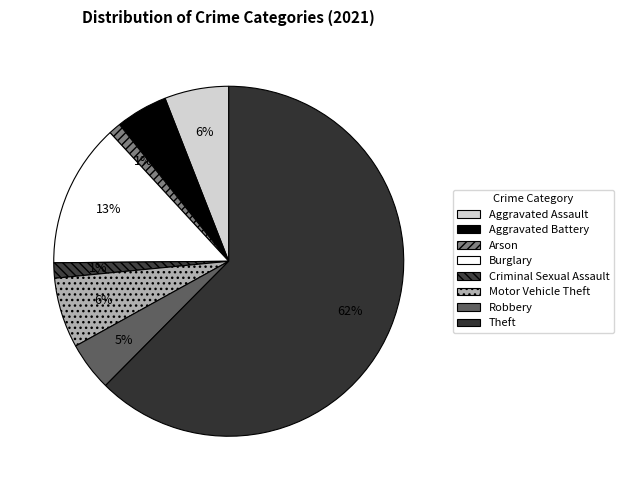

Combined, do Motor Vehicle Theft and Burglary account for over 50%?

No